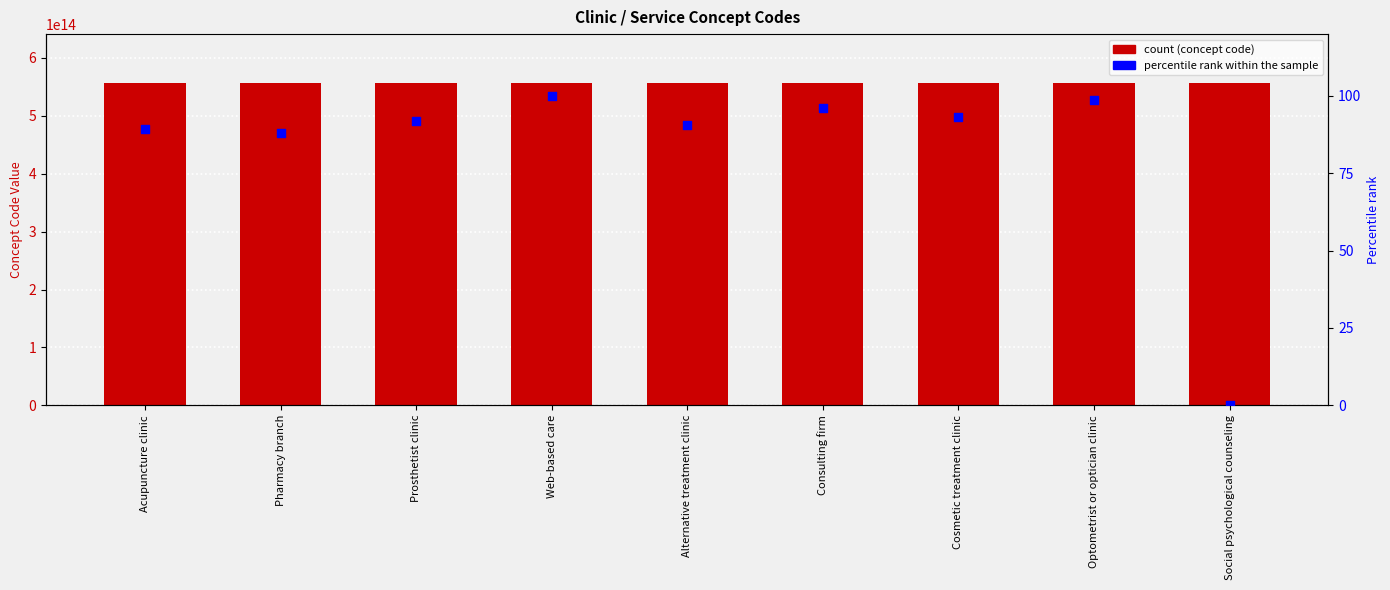

What are all the series names shown in the legend?

Concept code, percentile rank within the sample